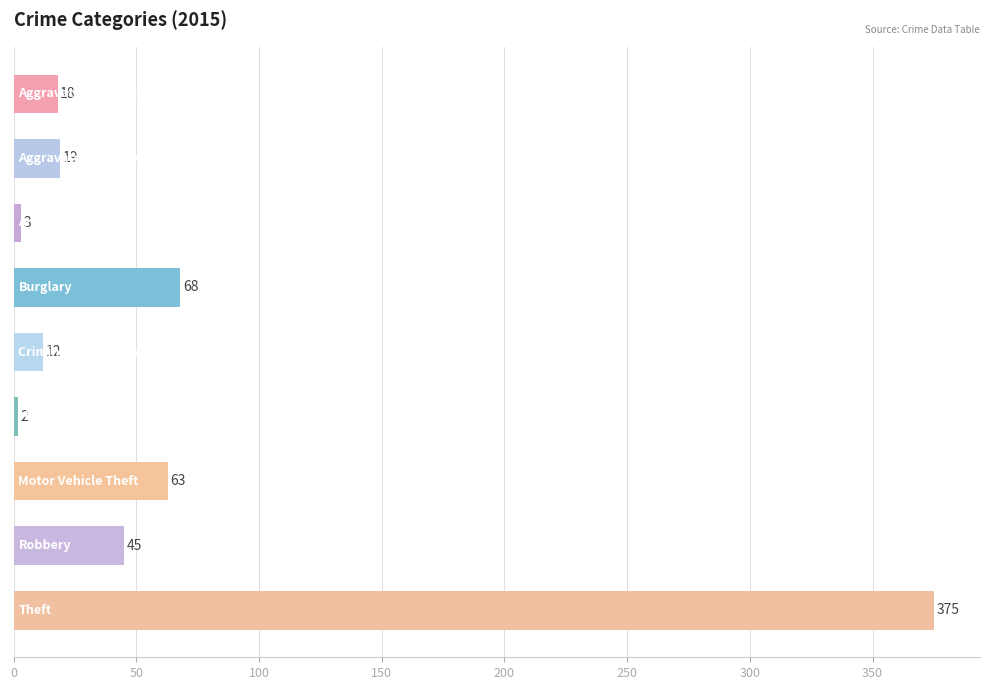

What is the greatest value displayed?

375